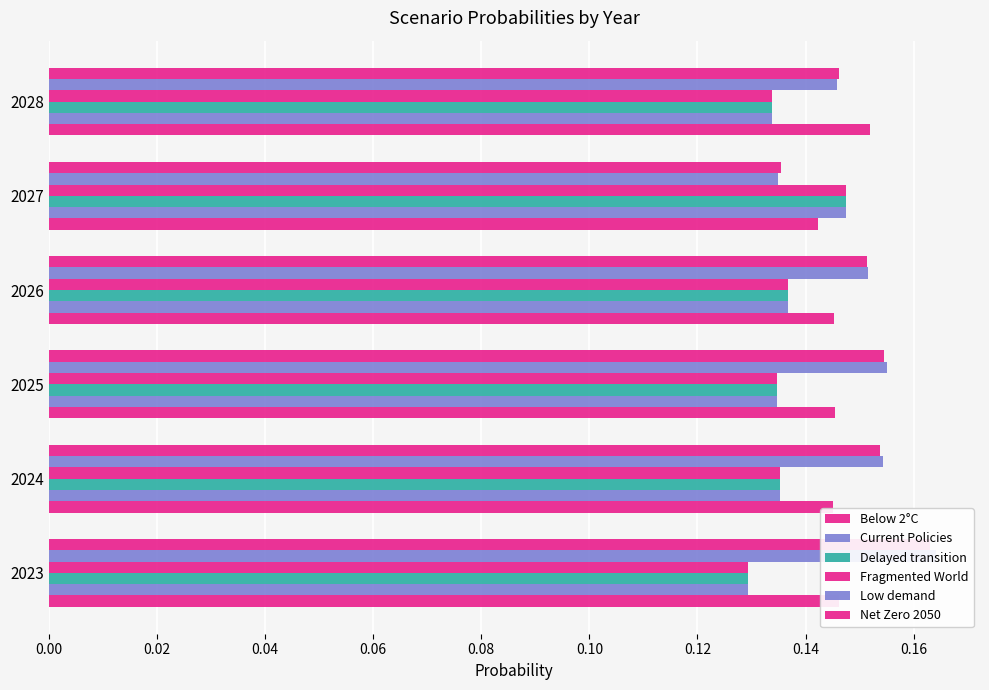

True or false: Delayed transition has a value of 0.1 at 2025.

True